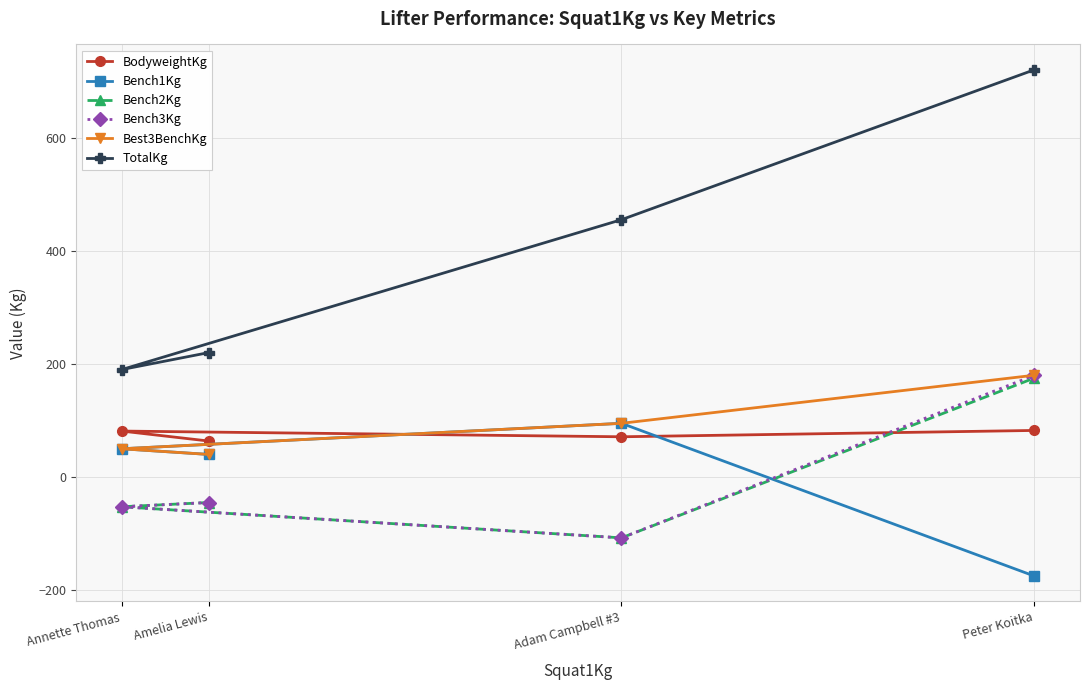

True or false: Best3BenchKg and Bench2Kg intersect in this chart.

False